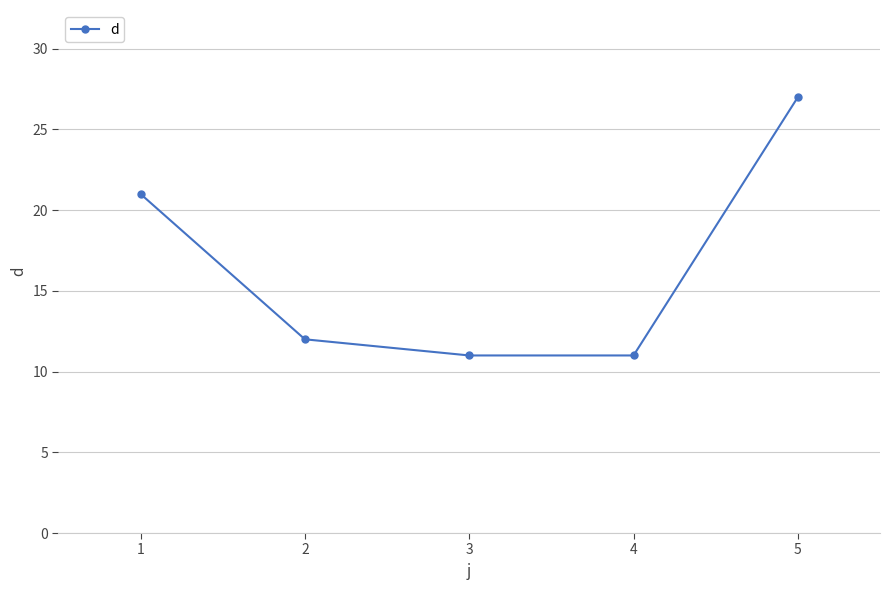

True or false: the data shows 11 at 4.

True